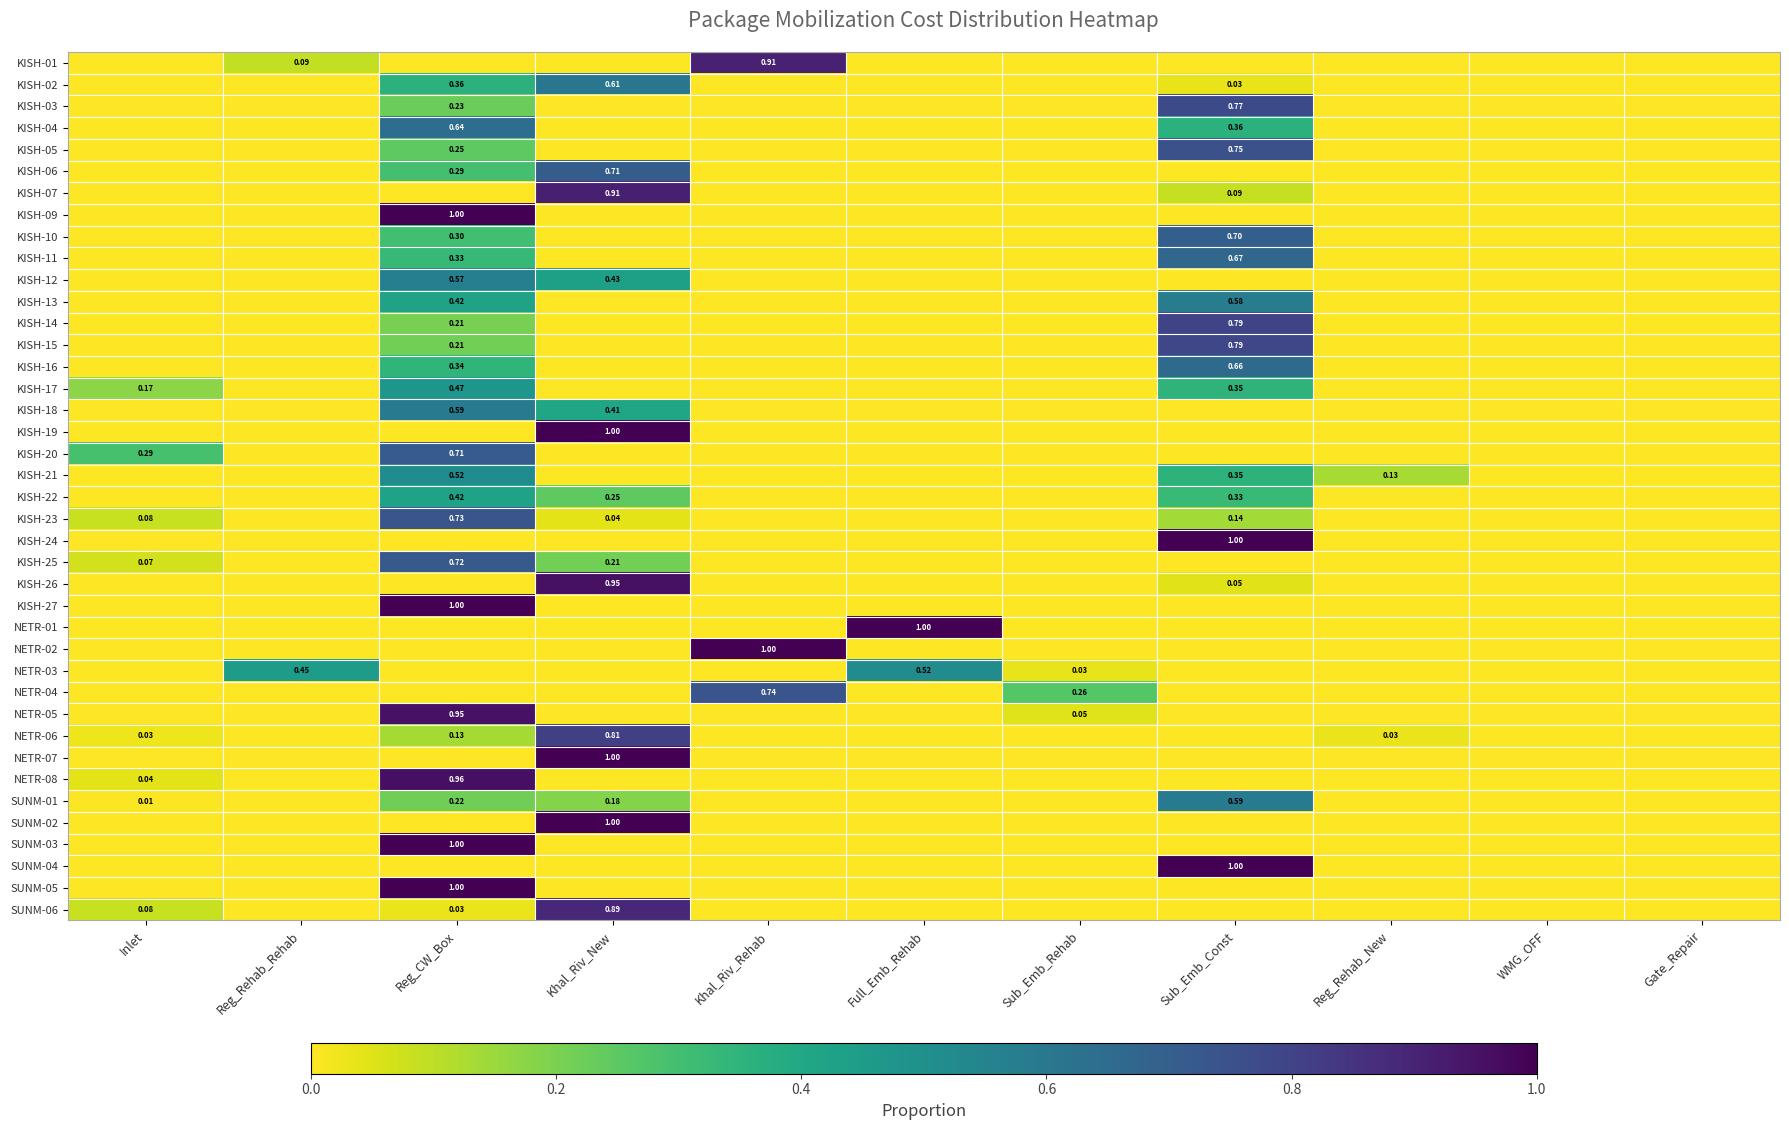

Which series has the widest spread of values?

KISH-09